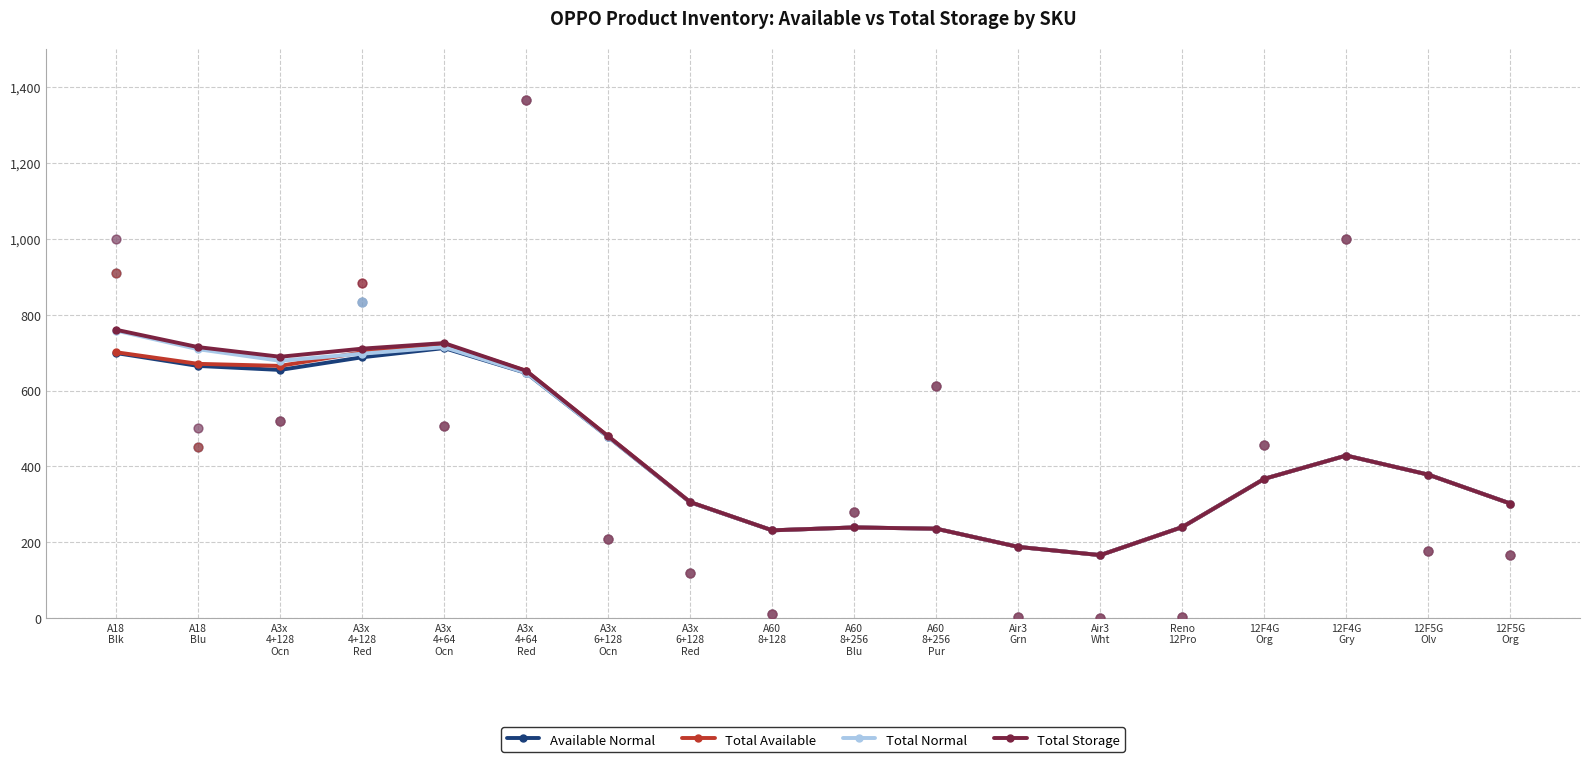

Which series reaches the maximum Y coordinate?

Total Storage